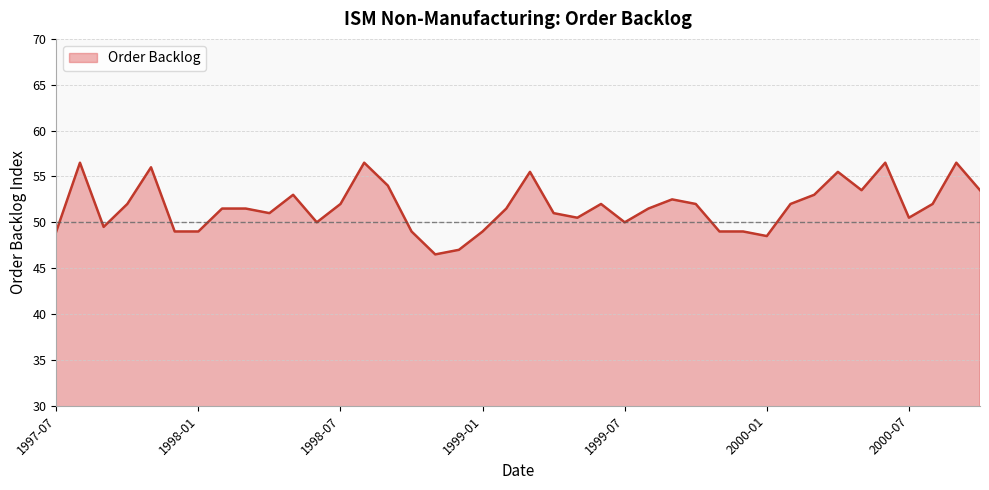

What is the minimum value shown in the chart?

46.5